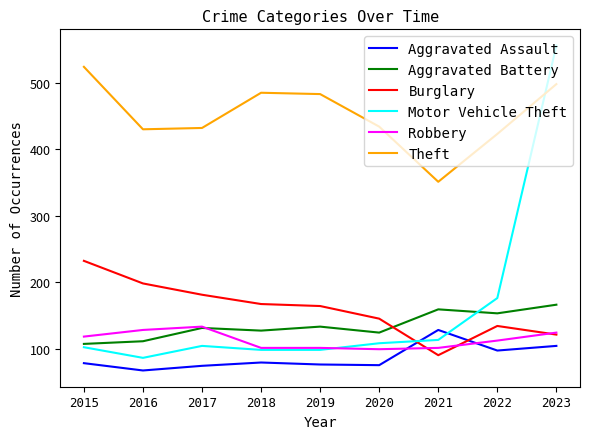

What is the highest value of the Burglary series?

232